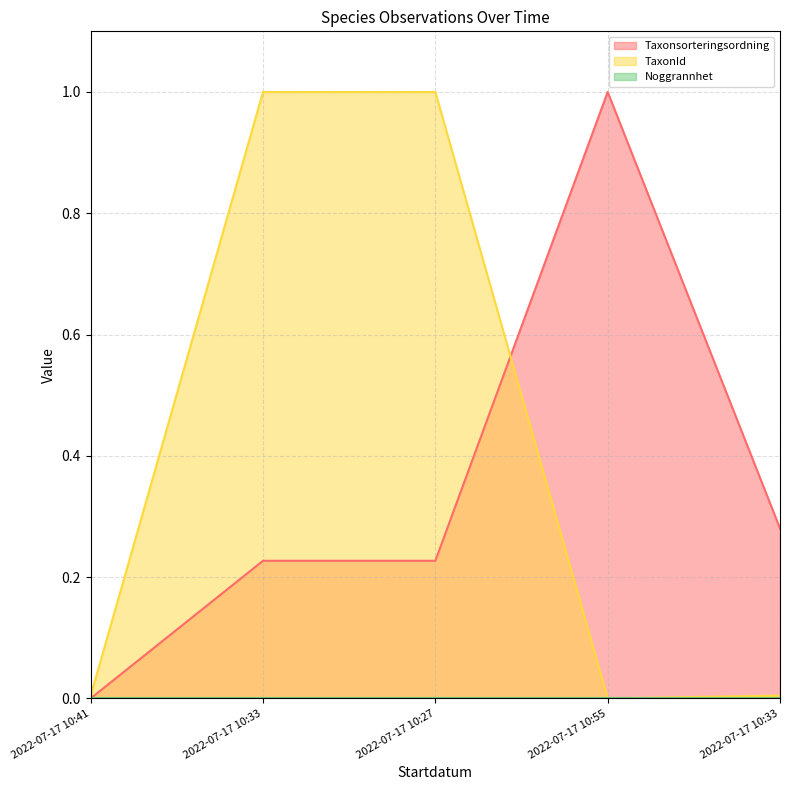

Rank the series at 2022-07-17 10:33 from highest to lowest value.

TaxonId, Taxonsorteringsordning